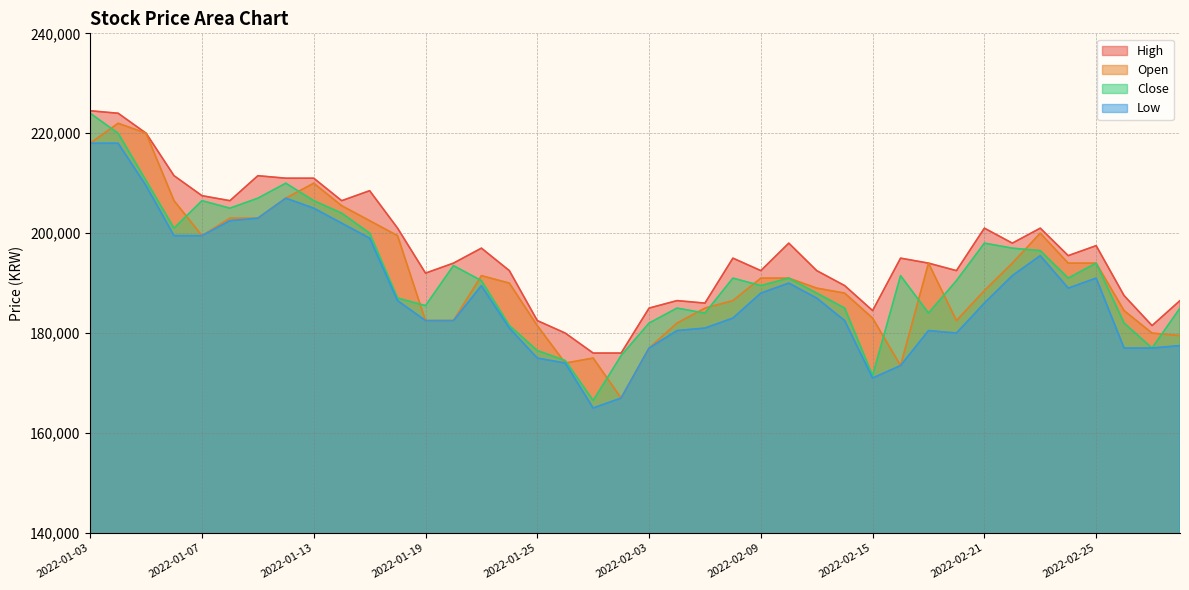

At which category is the sum across all series the highest?

2022-01-03